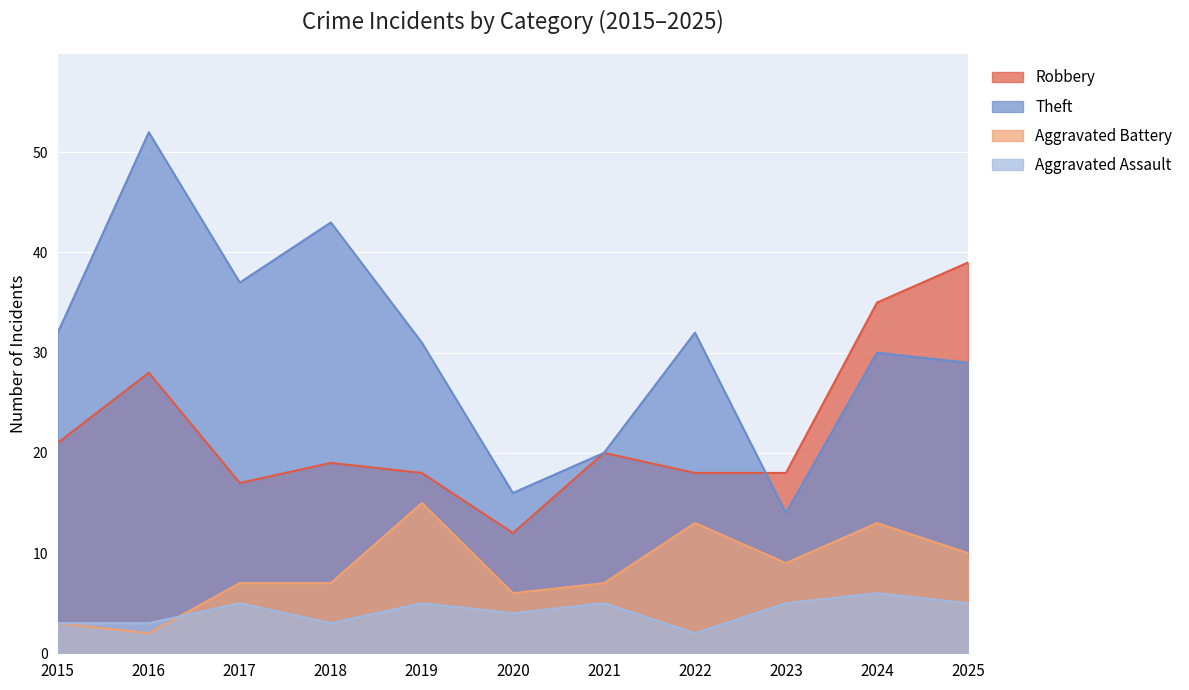

Is the value of Aggravated Battery at 2025 greater than the value of Aggravated Assault at 2023?

Yes